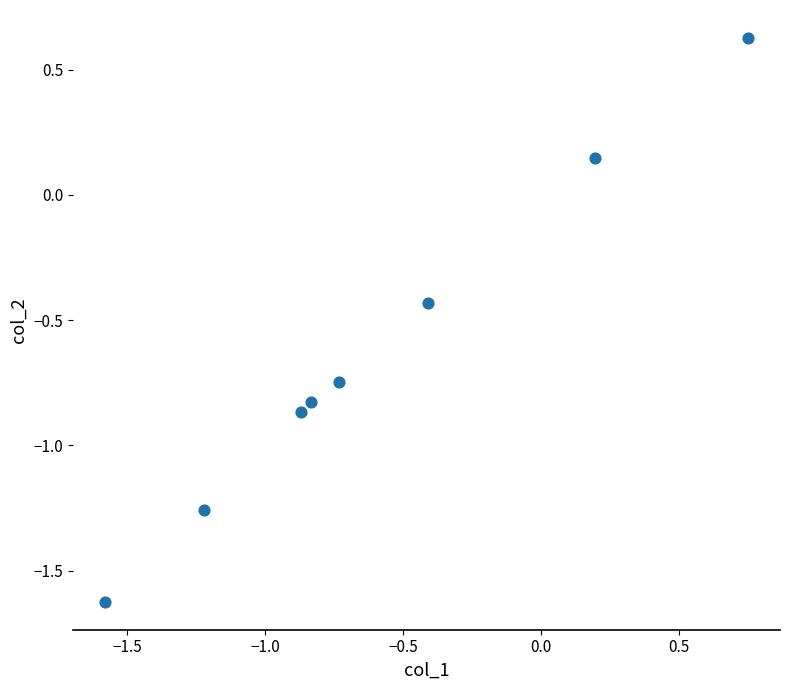

What is the average X value?

-0.6